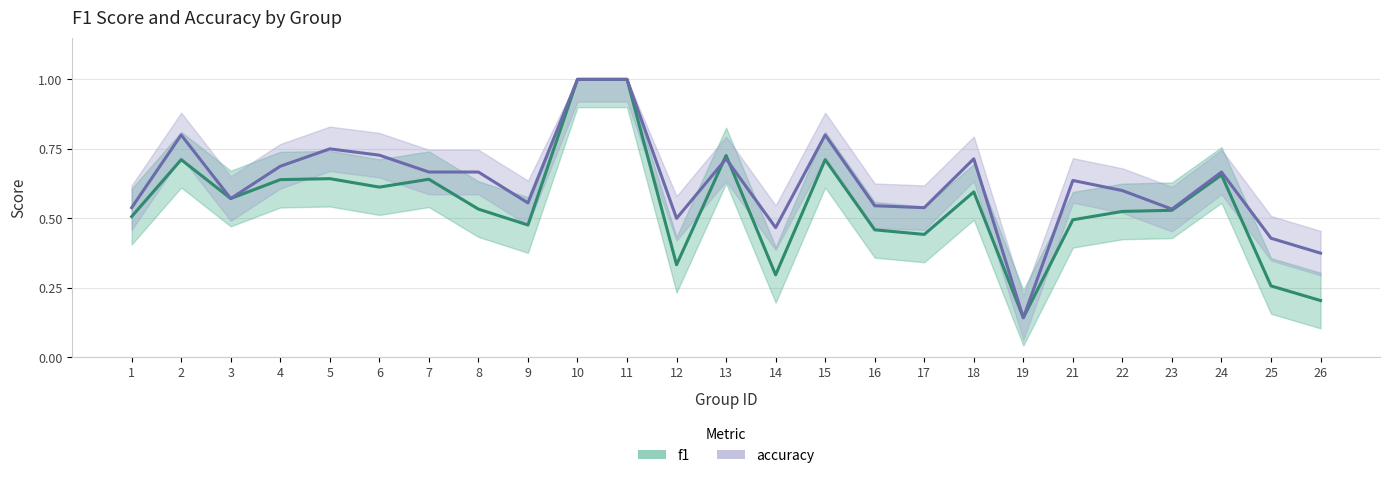

Where is f1 nearest to the value 0?

19